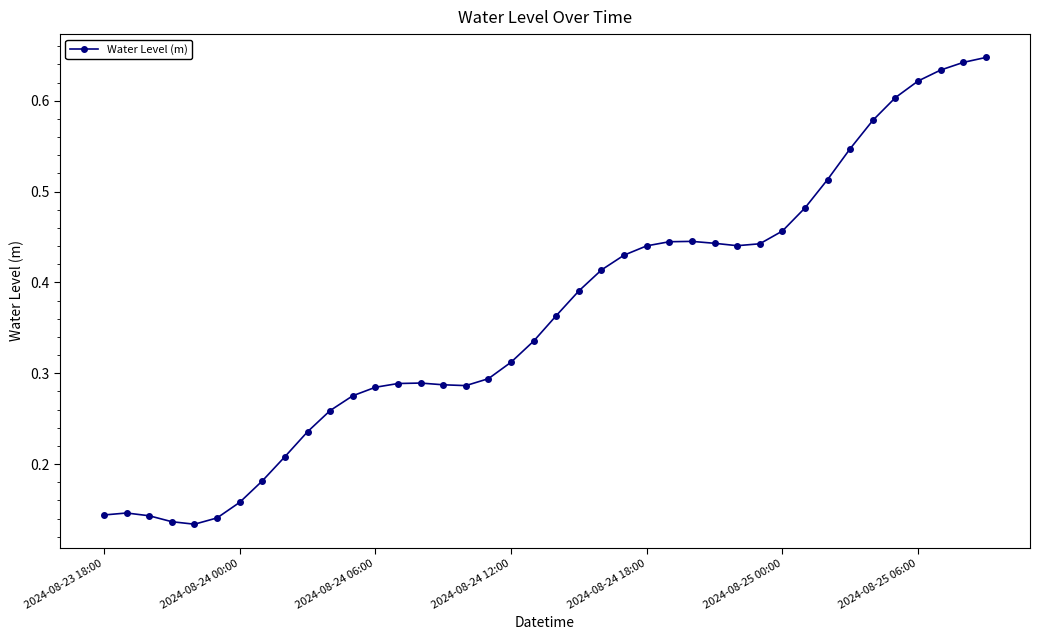

How many values are between 0 and 1?

40